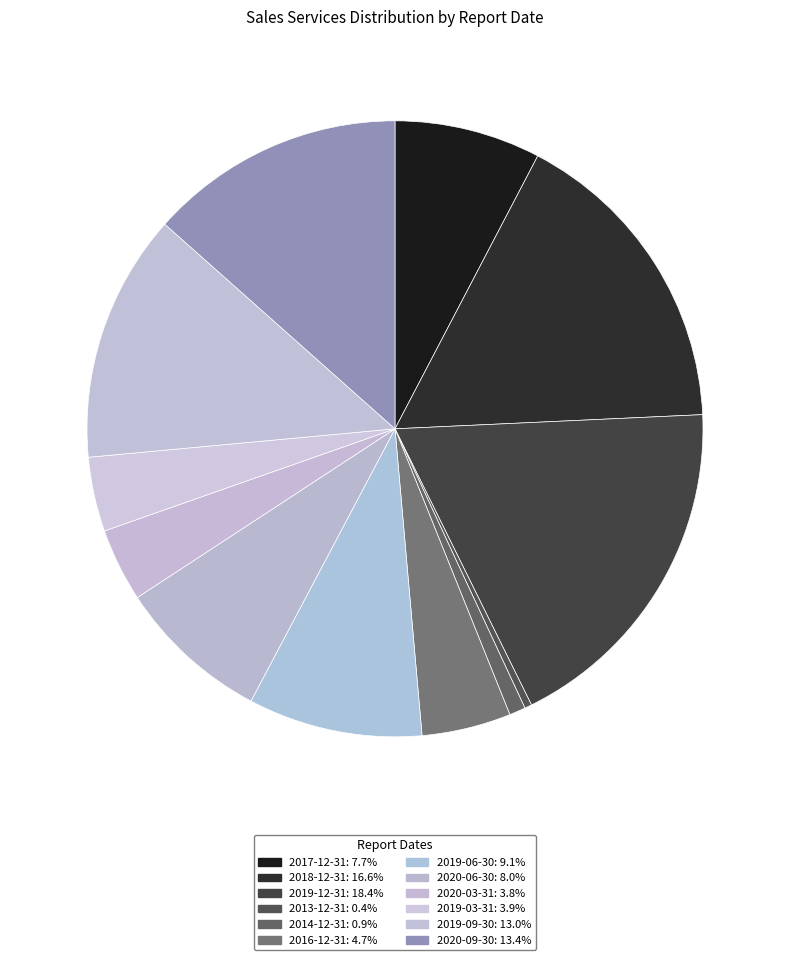

To the nearest percent, what percentage of the pie is 2016-12-31?

5%